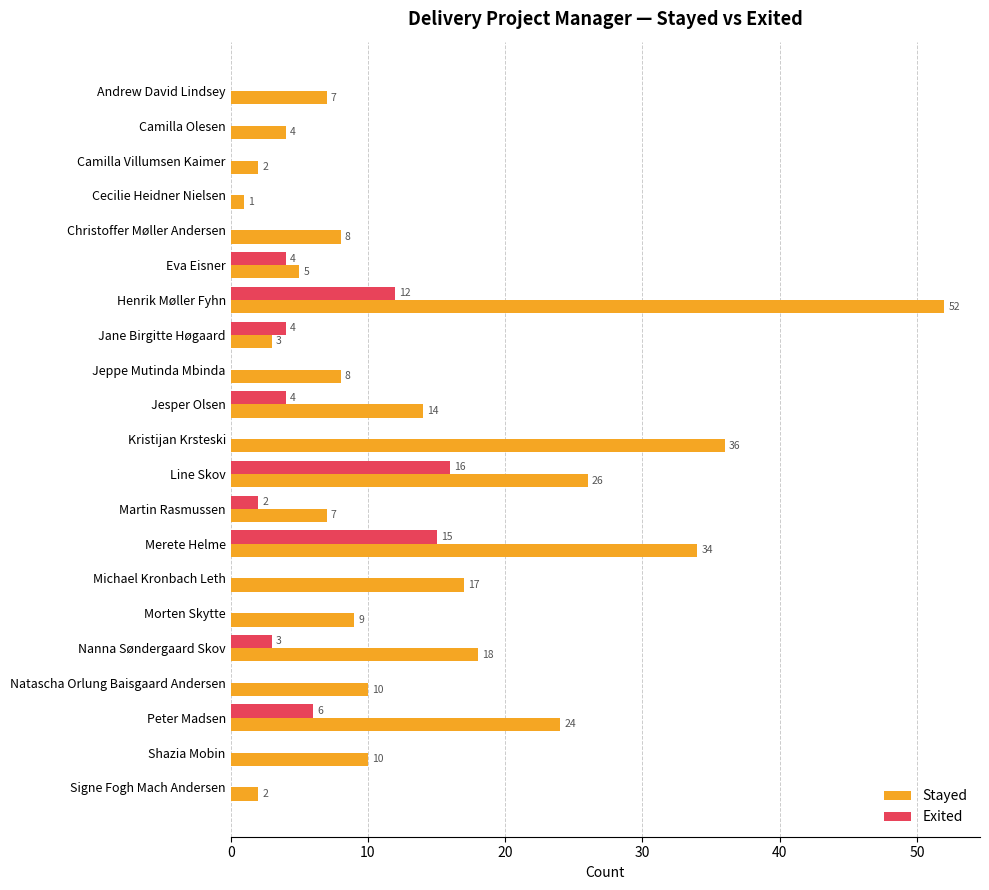

What is the sum of the Exited values at Jesper Olsen and Nanna Søndergaard Skov?

7